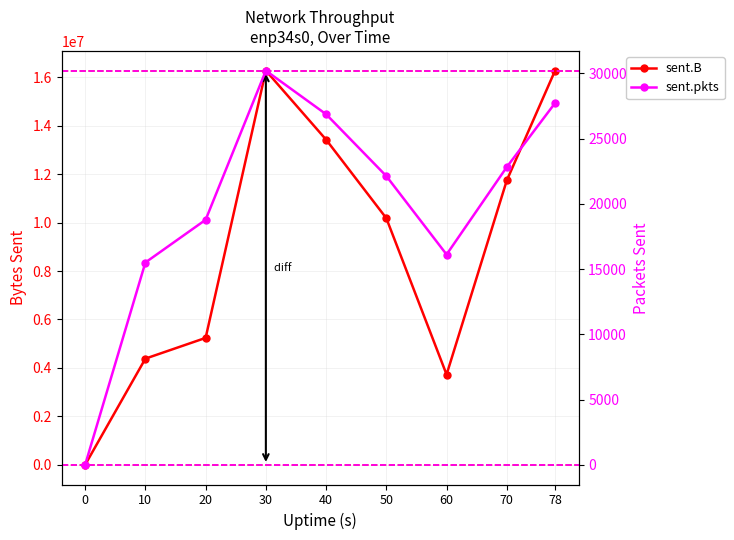

What is the value of the sent.B point at the 2nd from the left?

4383137